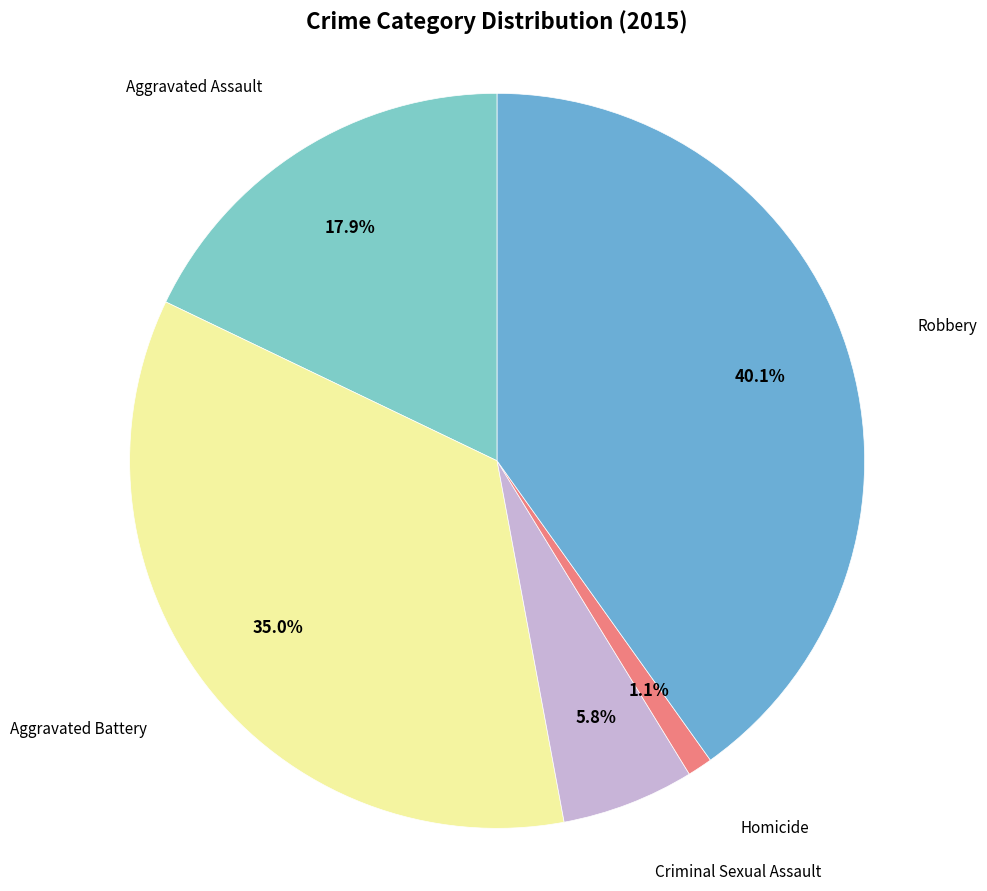

Count the number of slices in the pie.

5